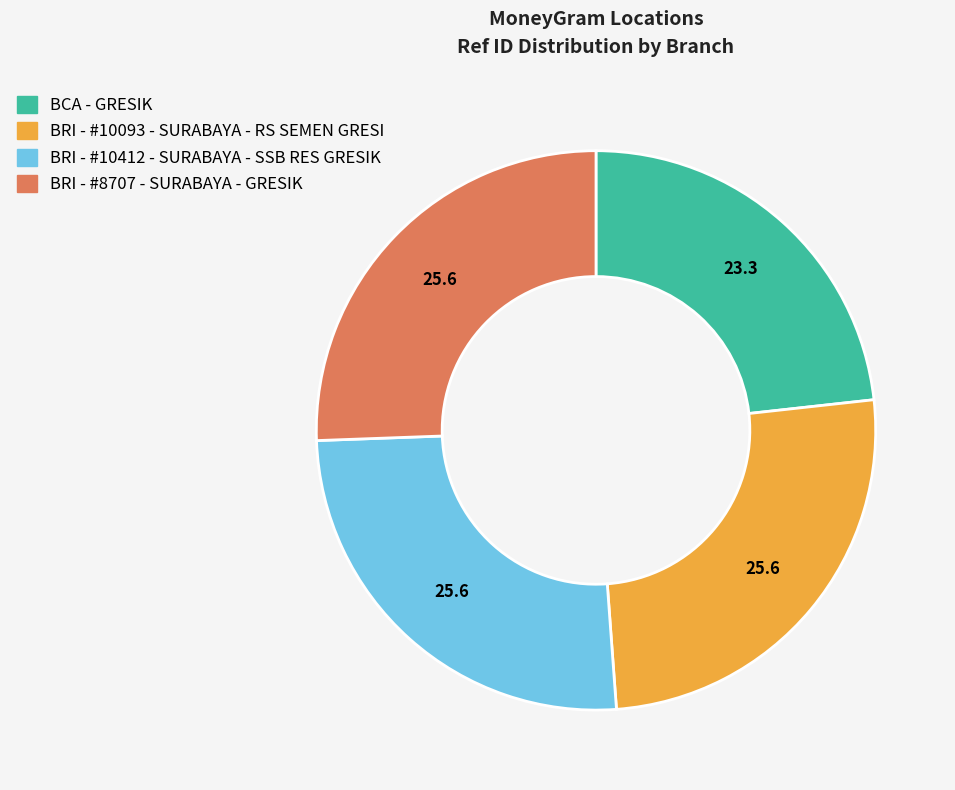

Is the sum of BCA - GRESIK and BRI - #8707 - SURABAYA - GRESIK greater than half?

No